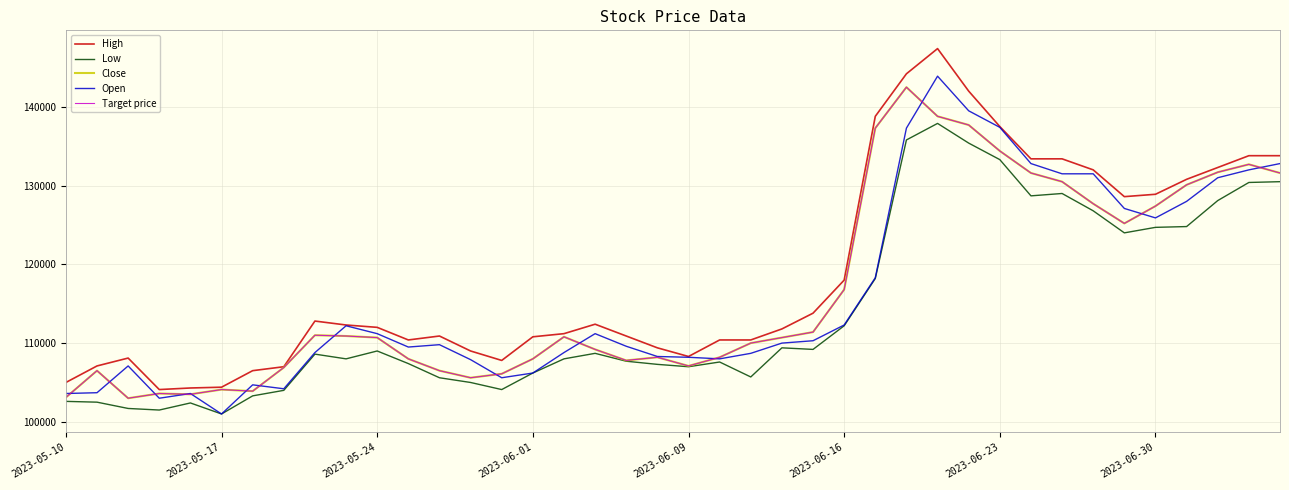

At which label is Open closest to 122450?

2023-06-30